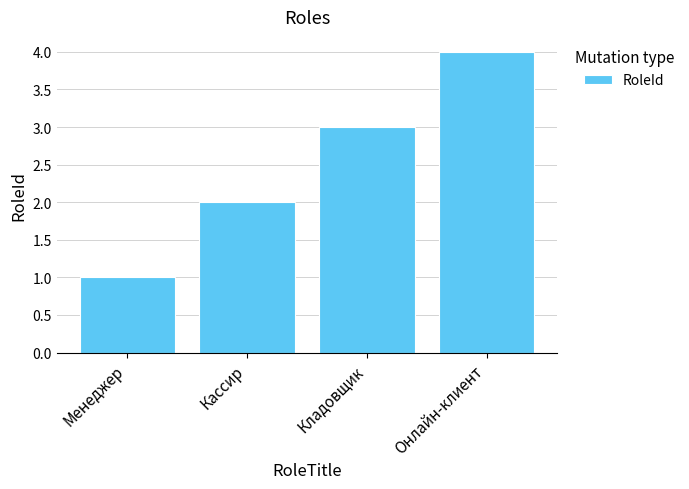

What is the difference between the values at Кассир and Онлайн-клиент?

2